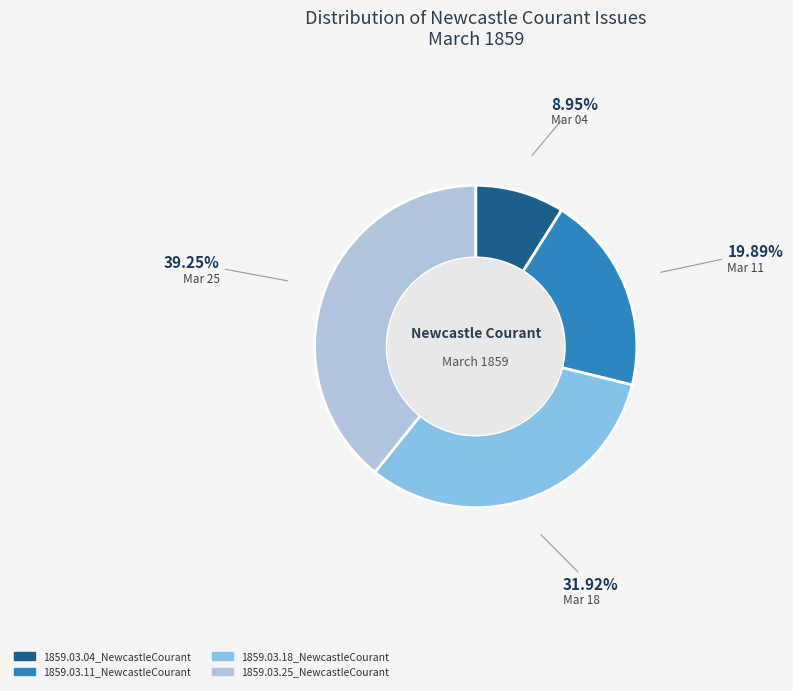

What percentage is the 1859.03.25_NewcastleCourant slice, to the nearest percent?

39%